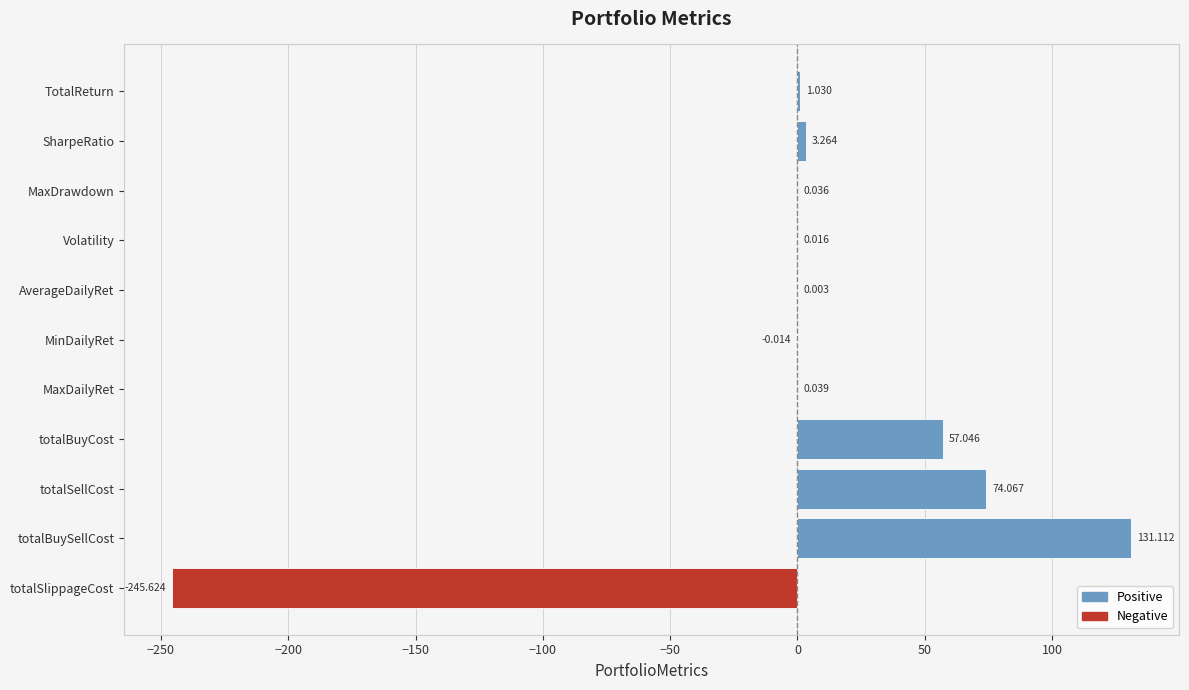

Are the bars horizontal?

Yes